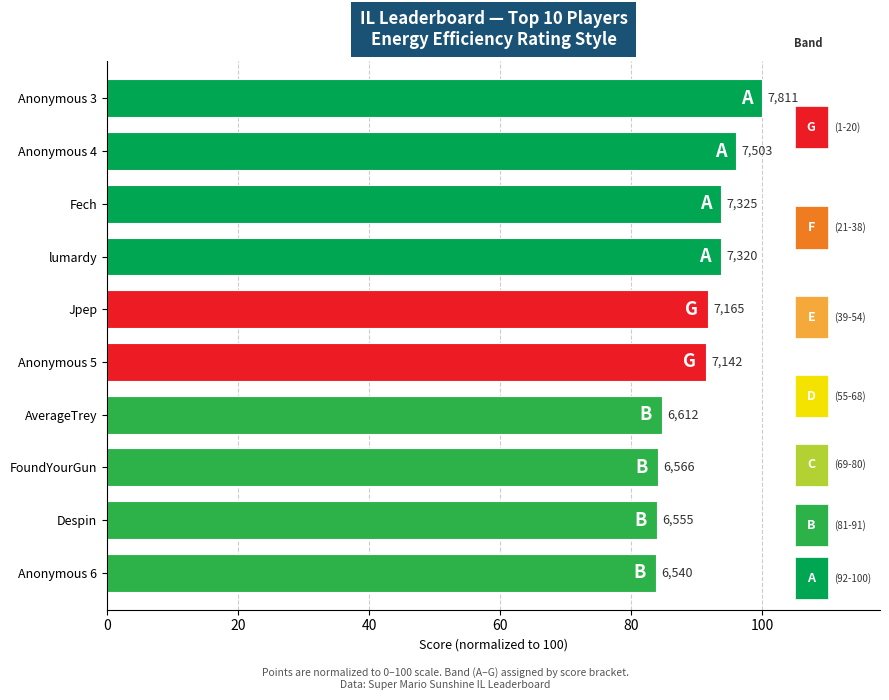

What is the average value?

90.3